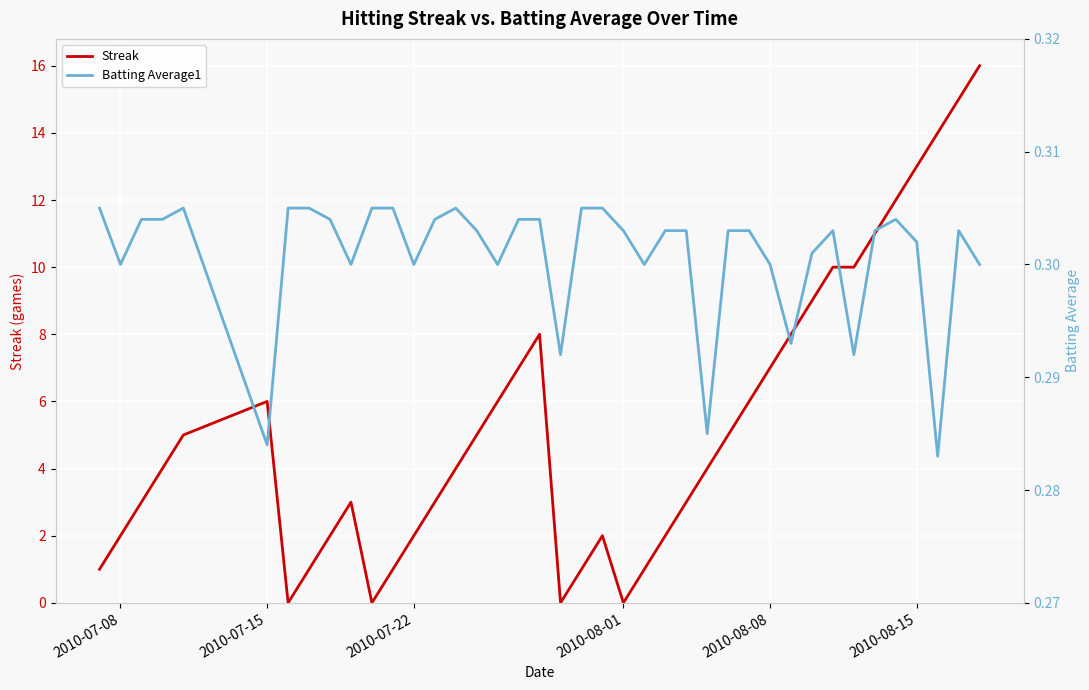

Rank the series by their average value, from highest to lowest.

Streak, Batting Average1